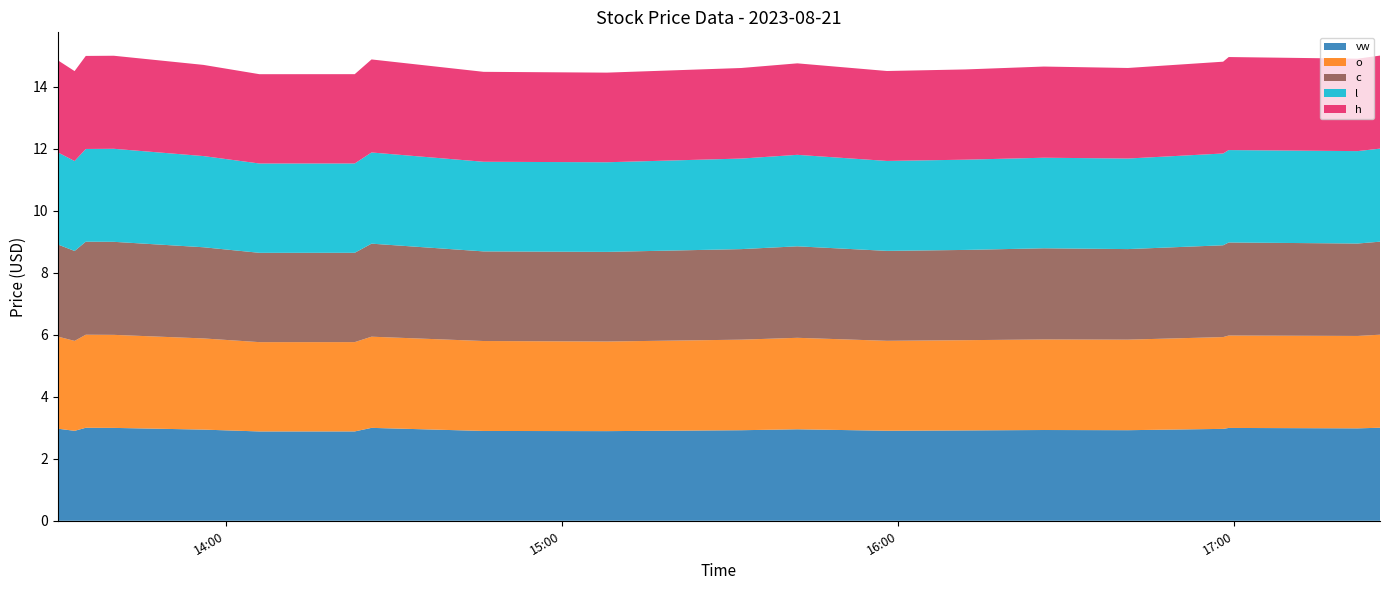

Reading right to left, what are all the values shown in this chart?

vw: 2023-08-21 17:26=3.0	2023-08-21 17:22=3.0	2023-08-21 16:59=3.0	2023-08-21 16:58=3.0	2023-08-21 16:41=2.9	2023-08-21 16:26=2.9	2023-08-21 16:12=2.9	2023-08-21 15:58=2.9	2023-08-21 15:42=3.0	2023-08-21 15:32=2.9	2023-08-21 15:08=2.9	2023-08-21 14:46=2.9	2023-08-21 14:26=3.0	2023-08-21 14:23=2.9	2023-08-21 14:06=2.9	2023-08-21 13:56=2.9	2023-08-21 13:40=3.0	2023-08-21 13:35=3.0	2023-08-21 13:33=2.9	2023-08-21 13:30=3.0
o: 2023-08-21 17:26=3.0	2023-08-21 17:22=3.0	2023-08-21 16:59=3.0	2023-08-21 16:58=3.0	2023-08-21 16:41=2.9	2023-08-21 16:26=2.9	2023-08-21 16:12=2.9	2023-08-21 15:58=2.9	2023-08-21 15:42=3.0	2023-08-21 15:32=2.9	2023-08-21 15:08=2.9	2023-08-21 14:46=2.9	2023-08-21 14:26=2.9	2023-08-21 14:23=2.9	2023-08-21 14:06=2.9	2023-08-21 13:56=2.9	2023-08-21 13:40=3.0	2023-08-21 13:35=3.0	2023-08-21 13:33=2.9	2023-08-21 13:30=3.0
c: 2023-08-21 17:26=3.0	2023-08-21 17:22=3.0	2023-08-21 16:59=3.0	2023-08-21 16:58=3.0	2023-08-21 16:41=2.9	2023-08-21 16:26=2.9	2023-08-21 16:12=2.9	2023-08-21 15:58=2.9	2023-08-21 15:42=3.0	2023-08-21 15:32=2.9	2023-08-21 15:08=2.9	2023-08-21 14:46=2.9	2023-08-21 14:26=3.0	2023-08-21 14:23=2.9	2023-08-21 14:06=2.9	2023-08-21 13:56=2.9	2023-08-21 13:40=3.0	2023-08-21 13:35=3.0	2023-08-21 13:33=2.9	2023-08-21 13:30=3.0
l: 2023-08-21 17:26=3.0	2023-08-21 17:22=3.0	2023-08-21 16:59=3.0	2023-08-21 16:58=3.0	2023-08-21 16:41=2.9	2023-08-21 16:26=2.9	2023-08-21 16:12=2.9	2023-08-21 15:58=2.9	2023-08-21 15:42=3.0	2023-08-21 15:32=2.9	2023-08-21 15:08=2.9	2023-08-21 14:46=2.9	2023-08-21 14:26=2.9	2023-08-21 14:23=2.9	2023-08-21 14:06=2.9	2023-08-21 13:56=2.9	2023-08-21 13:40=3.0	2023-08-21 13:35=3.0	2023-08-21 13:33=2.9	2023-08-21 13:30=3.0
h: 2023-08-21 17:26=3.0	2023-08-21 17:22=3.0	2023-08-21 16:59=3.0	2023-08-21 16:58=3.0	2023-08-21 16:41=2.9	2023-08-21 16:26=2.9	2023-08-21 16:12=2.9	2023-08-21 15:58=2.9	2023-08-21 15:42=3.0	2023-08-21 15:32=2.9	2023-08-21 15:08=2.9	2023-08-21 14:46=2.9	2023-08-21 14:26=3.0	2023-08-21 14:23=2.9	2023-08-21 14:06=2.9	2023-08-21 13:56=2.9	2023-08-21 13:40=3.0	2023-08-21 13:35=3.0	2023-08-21 13:33=2.9	2023-08-21 13:30=3.0